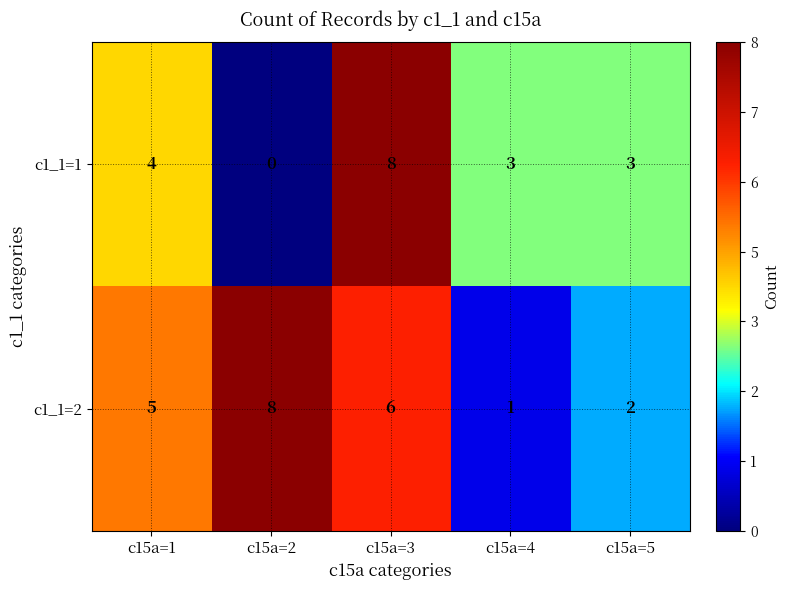

Which series changed the most between c15a=4 and c15a=5?

c1_1=2